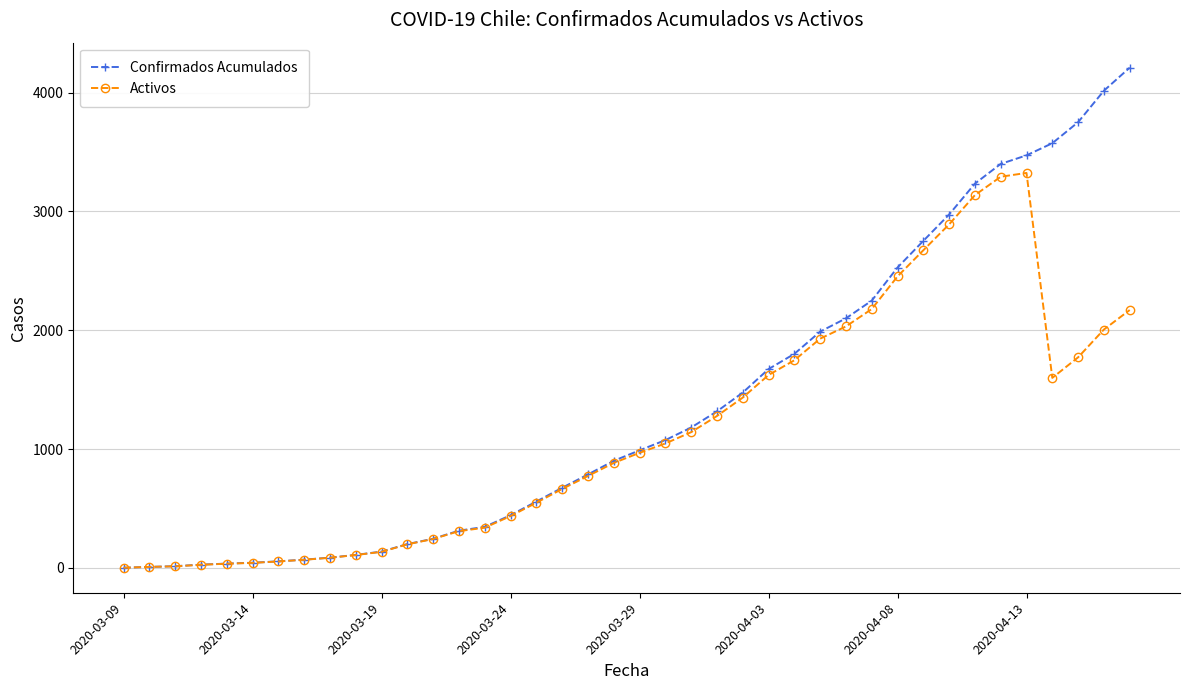

What is the greatest value displayed?

4210